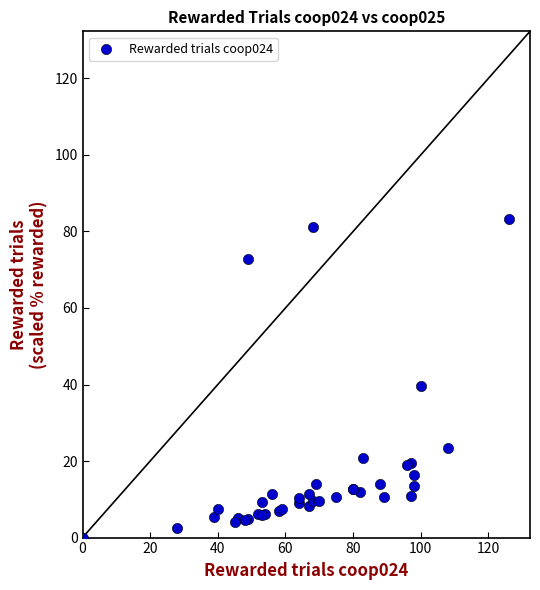

What Y value in the scatter plot is closest to 41?

39.5